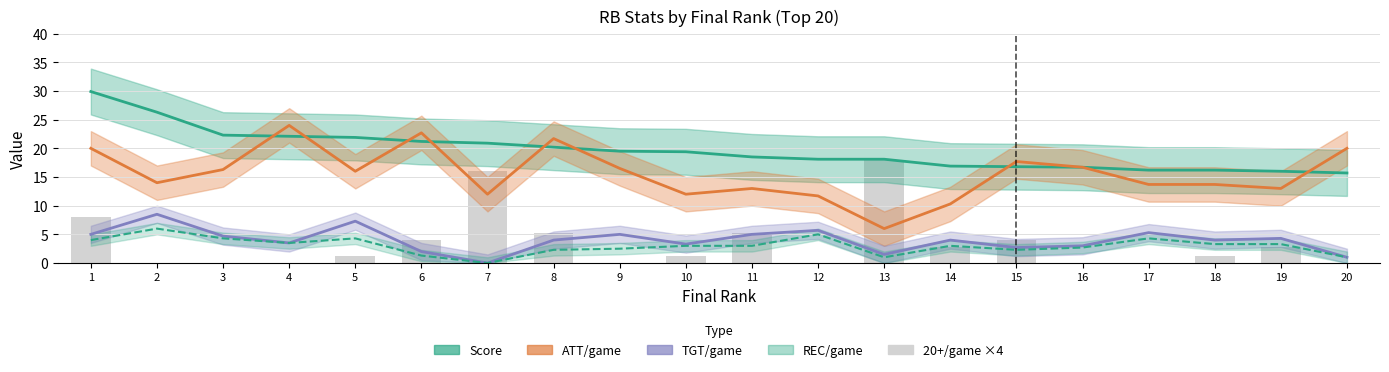

Where is the data nearest to the value 9?

1